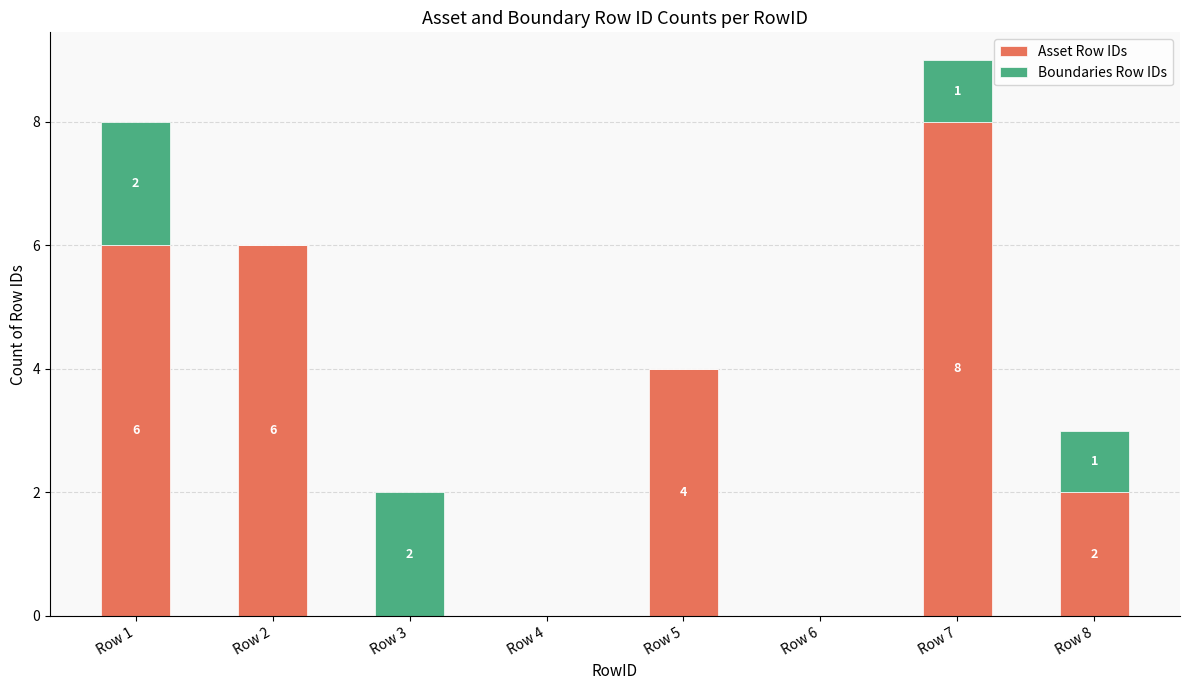

How many Asset Row IDs values are between 0 and 6?

7